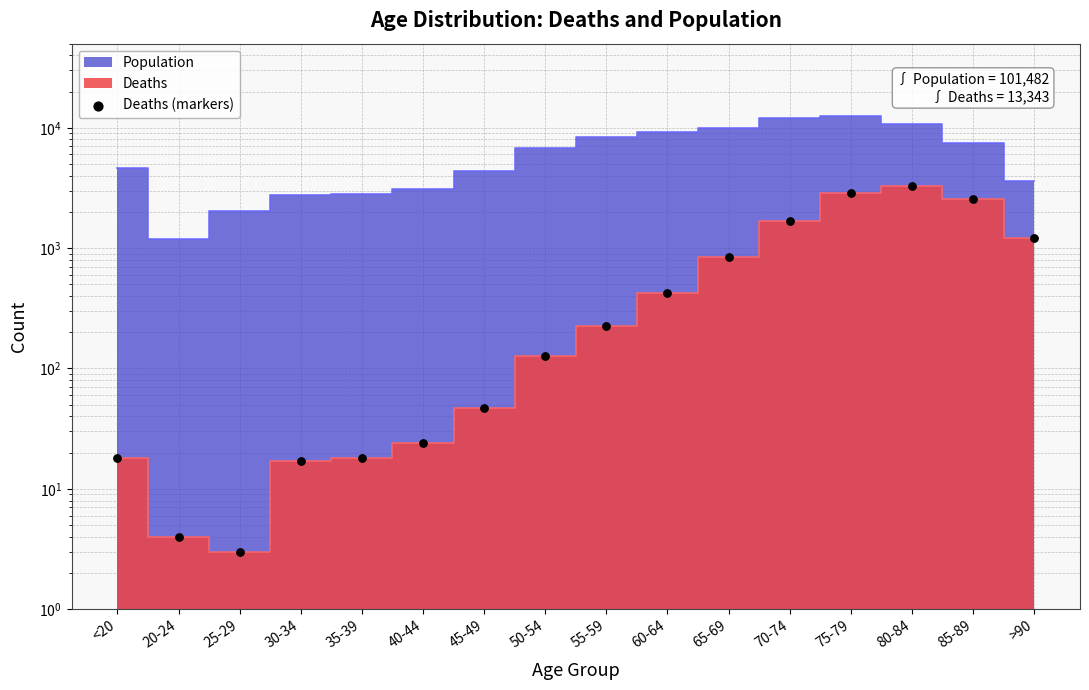

What is the change in value from 45-49 to 80-84?

+3226